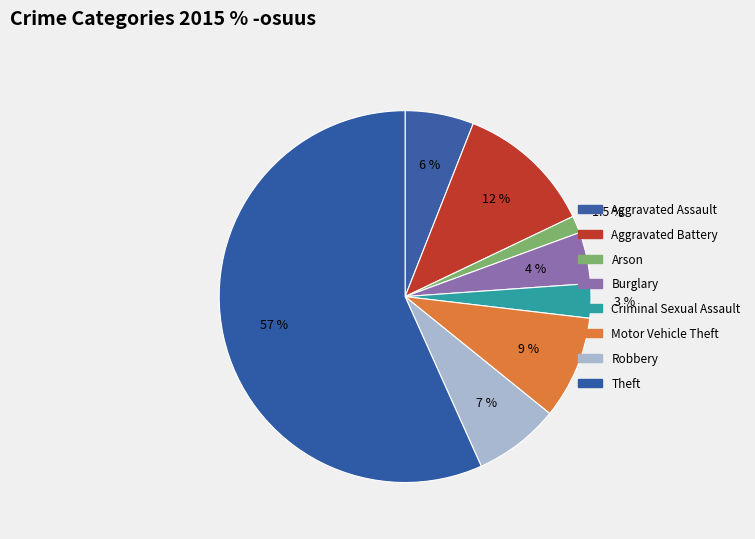

How many segments does this pie chart have?

8